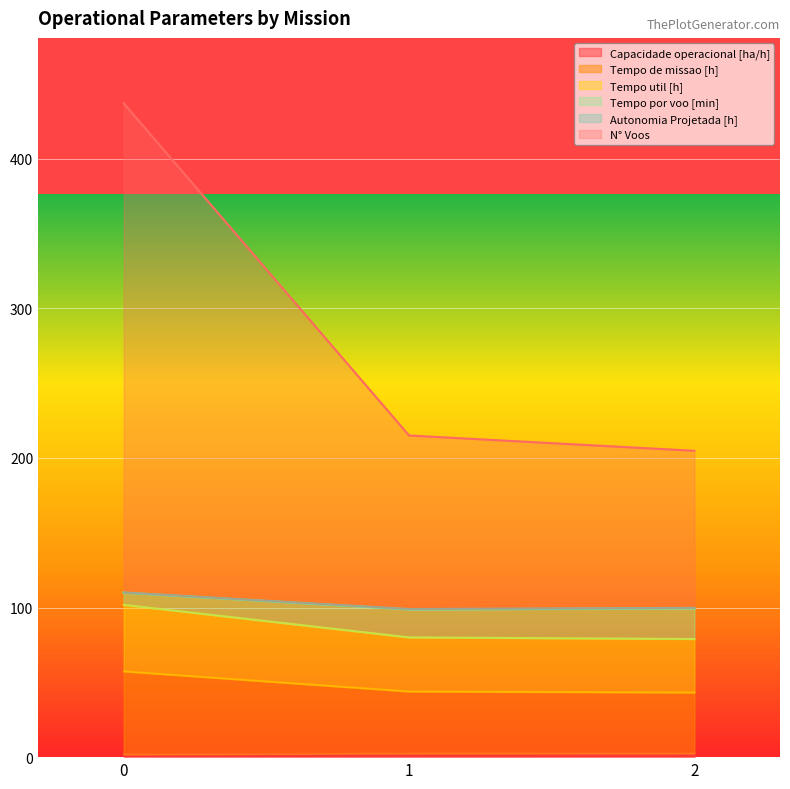

At how many categories does at least one series exceed 99?

3